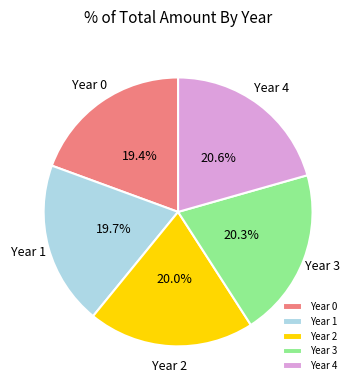

How many slices are in this pie chart?

5